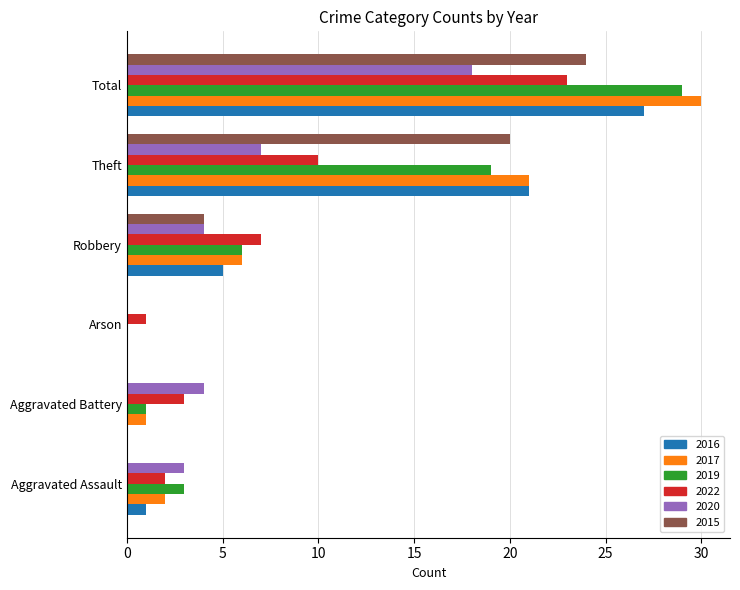

Is the value of 2020 at Theft greater than the value of 2015 at Total?

No